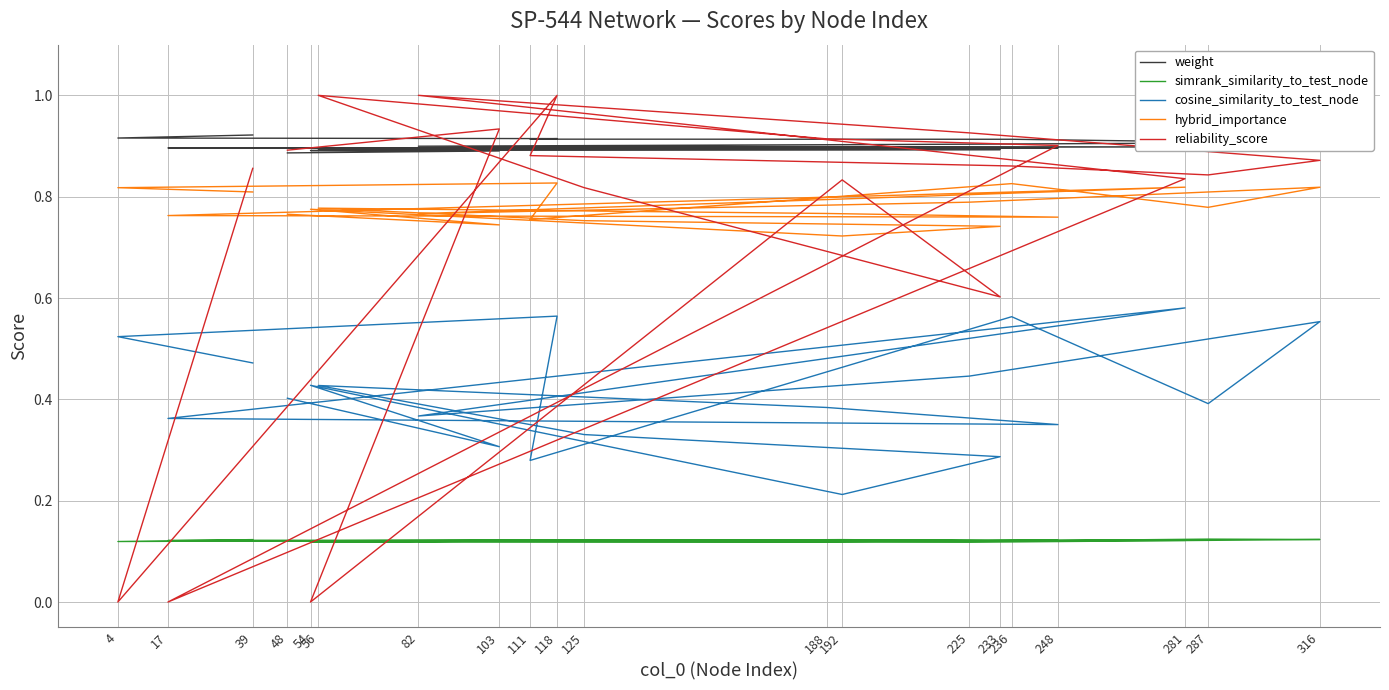

Reading left to right, what are all the values shown in this chart?

weight: 0.9	0.9	0.9	0.9	0.9	0.9	0.9	0.9	0.9	0.9	0.9	0.9	0.9	0.9	0.9	0.9	0.9	0.9	0.9	0.9
simrank_similarity_to_test_node: 0.1	0.1	0.1	0.1	0.1	0.1	0.1	0.1	0.1	0.1	0.1	0.1	0.1	0.1	0.1	0.1	0.1	0.1	0.1	0.1
cosine_similarity_to_test_node: 0.5	0.5	0.6	0.3	0.6	0.4	0.6	0.4	0.4	0.6	0.4	0.4	0.4	0.4	0.3	0.3	0.2	0.4	0.3	0.4
hybrid_importance: 0.8	0.8	0.8	0.8	0.8	0.8	0.8	0.8	0.8	0.8	0.8	0.8	0.8	0.8	0.8	0.7	0.7	0.8	0.7	0.8
reliability_score: 0.9	0.0	1.0	0.9	0.9	0.8	0.9	0.9	1.0	0.8	0.0	0.9	0.9	1.0	0.8	0.6	0.8	0.0	0.9	0.9